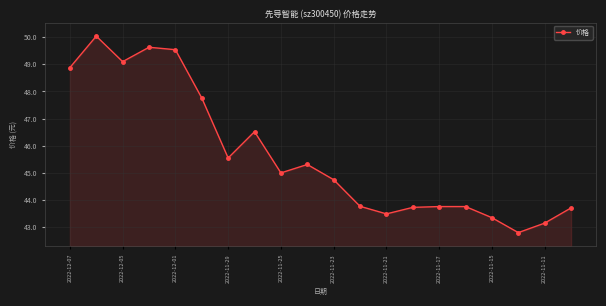

What is the sum of all values?

913.6